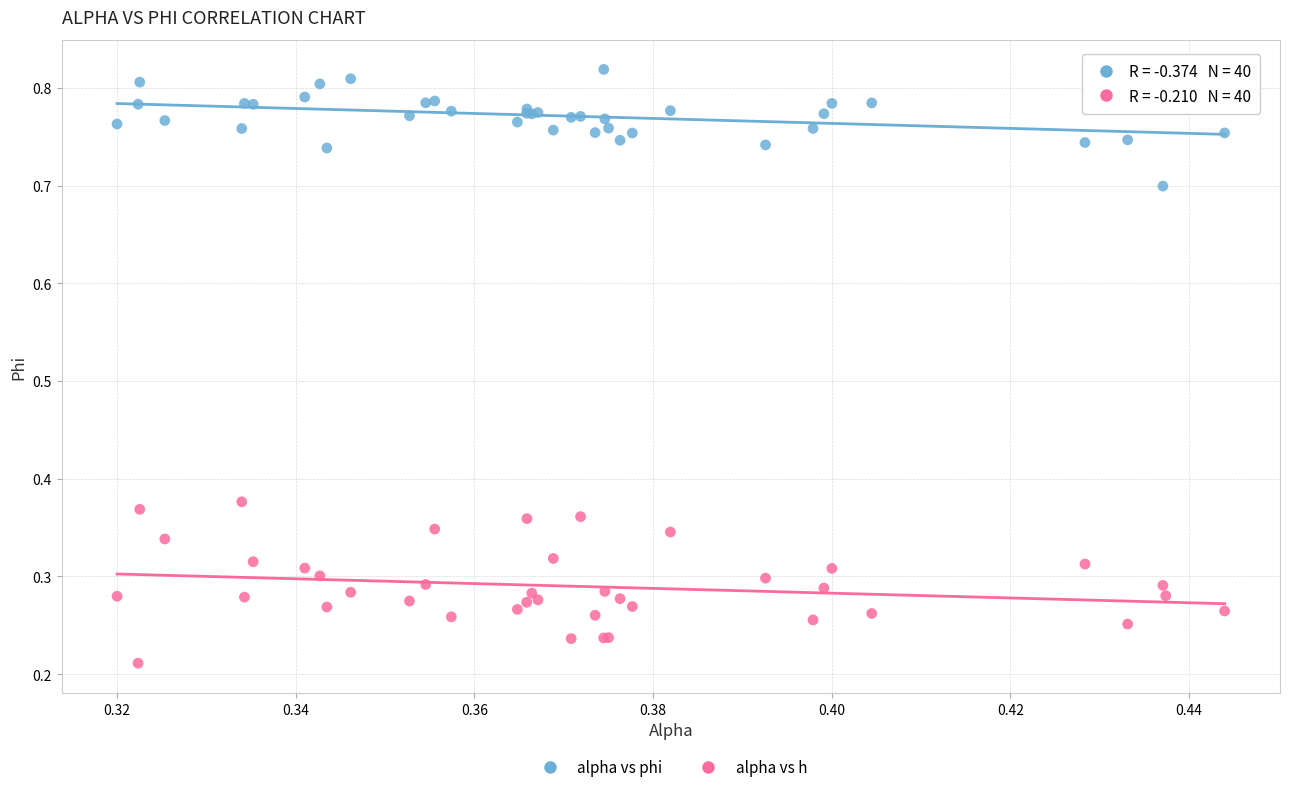

Which series has the widest spread of Y values?

alpha vs h